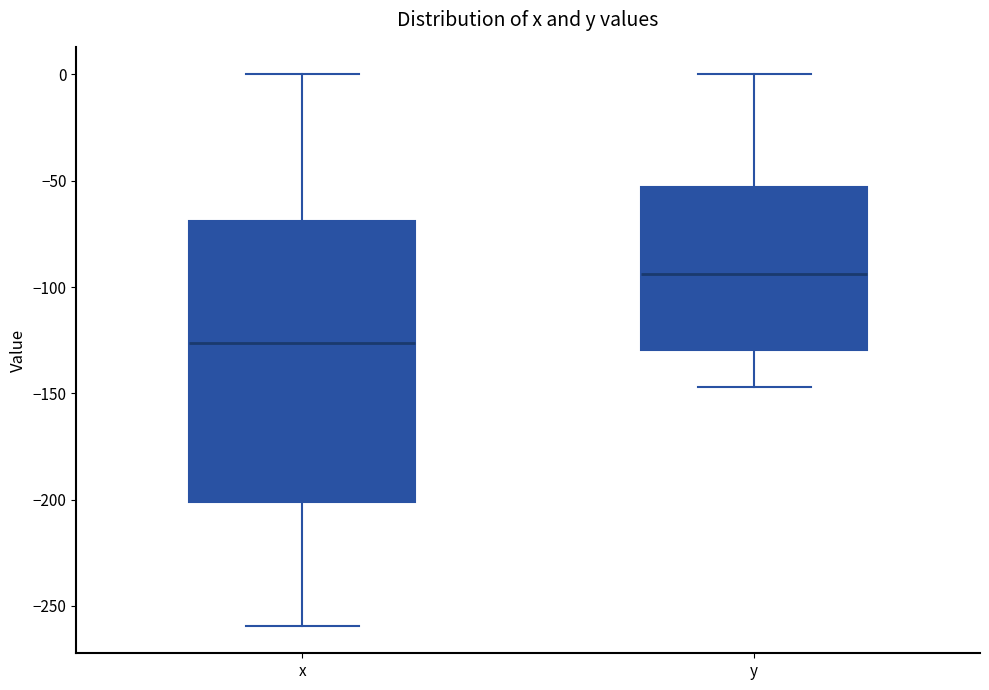

Comparing the boxes themselves (not the whiskers), which one is the tallest?

x